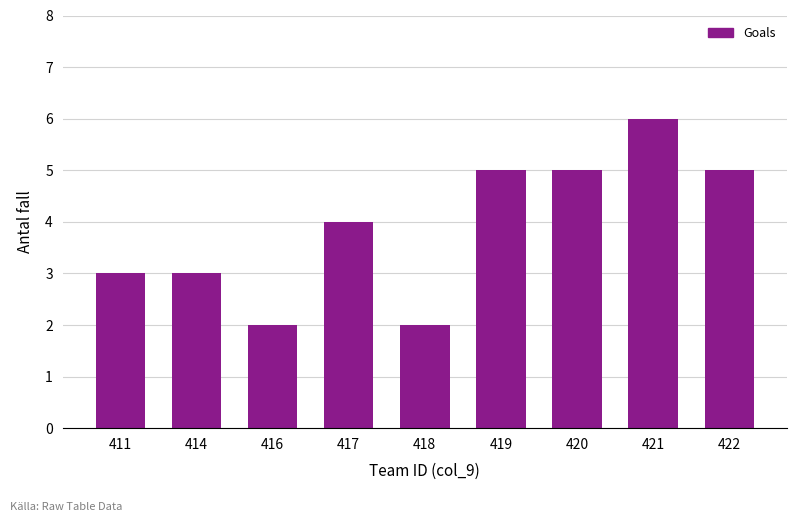

Are the bars horizontal?

No